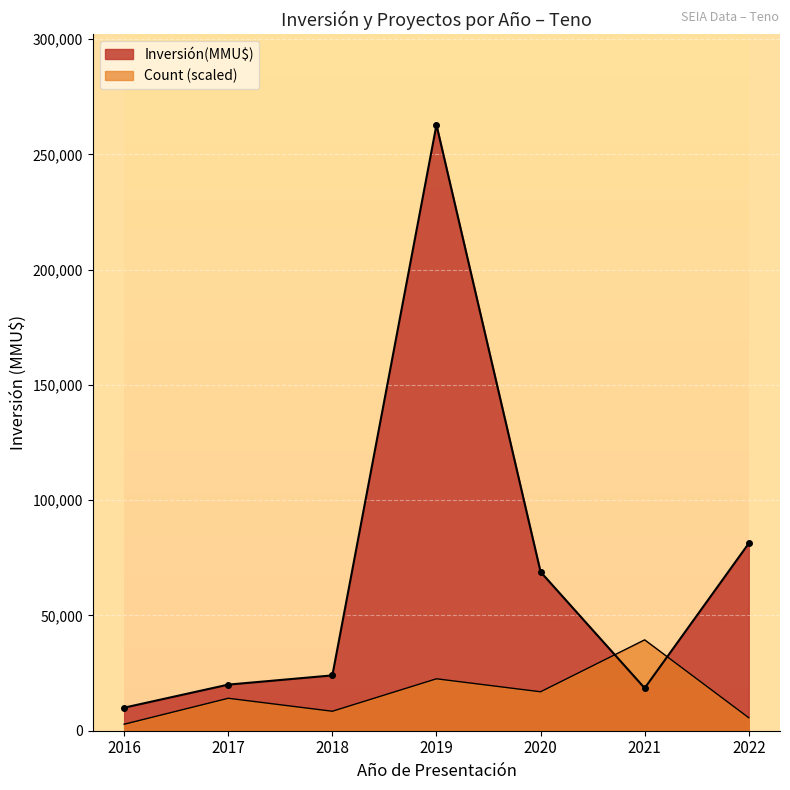

Rank the series by their average value, from lowest to highest.

Count, Inversión(MMU$)